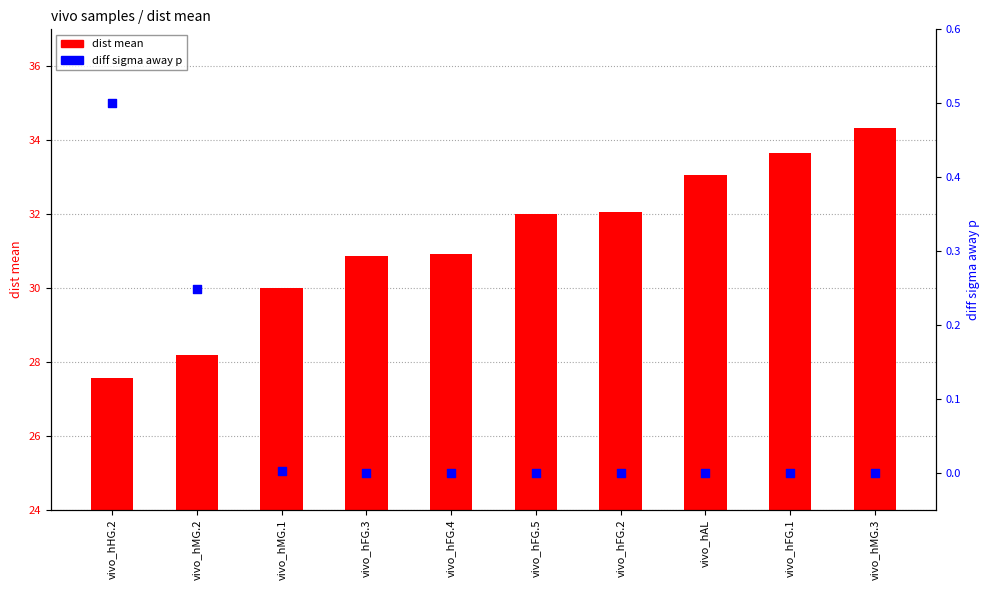

At how many categories does at least one series exceed 24?

10